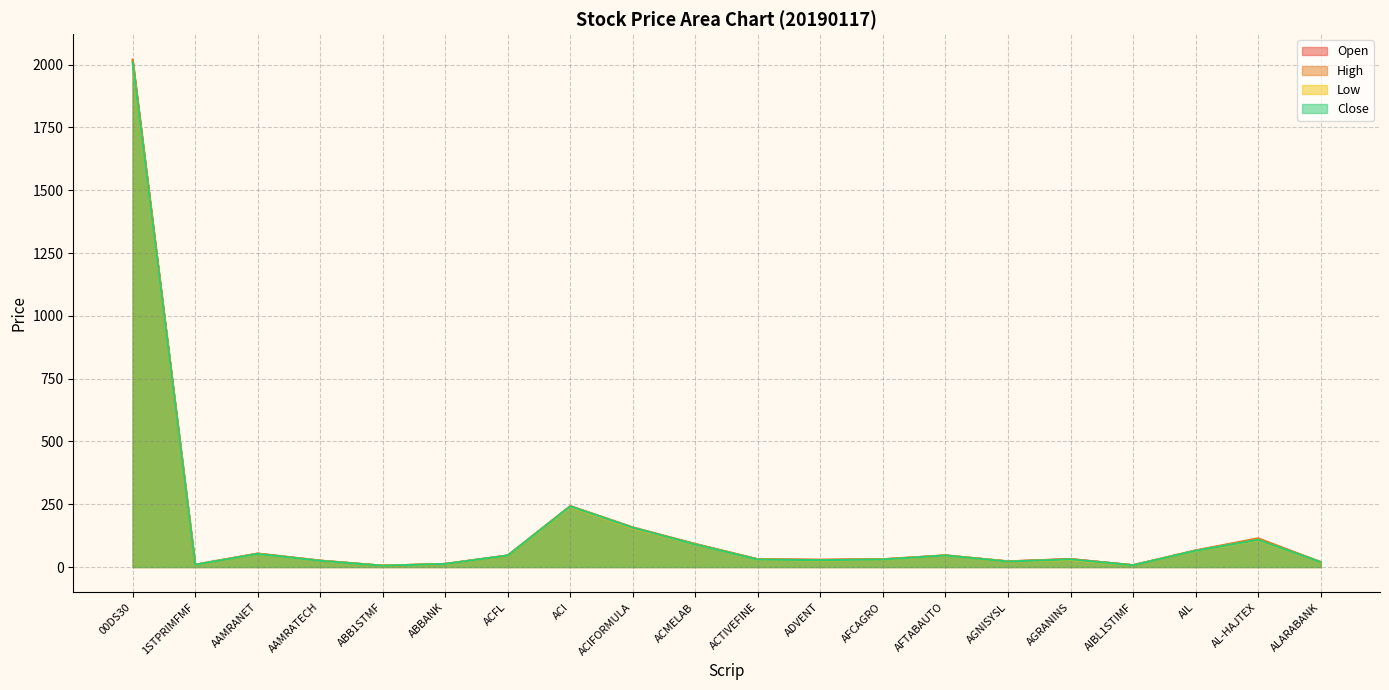

True or false: High has a value of 29.9 at ALARABANK.

False